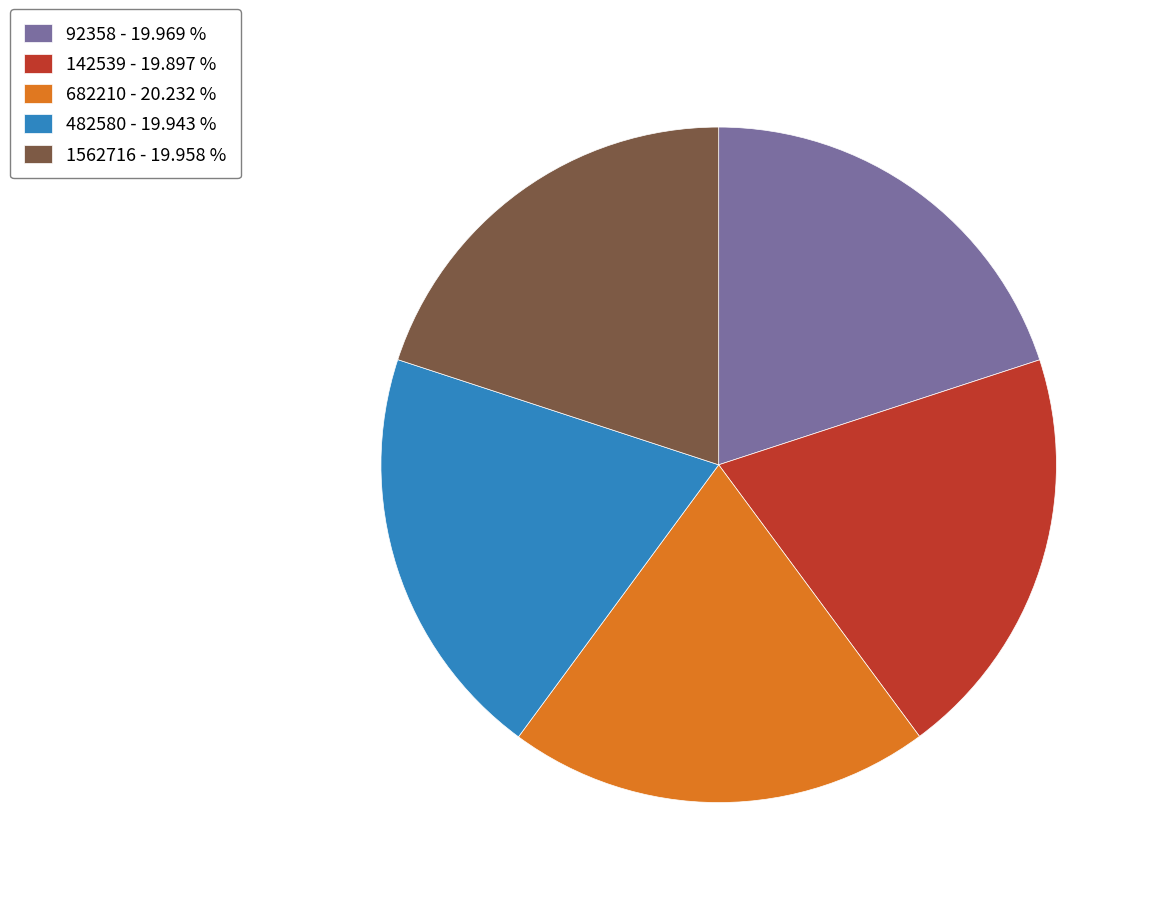

True or false: 482580 accounts for 34% of the total.

False